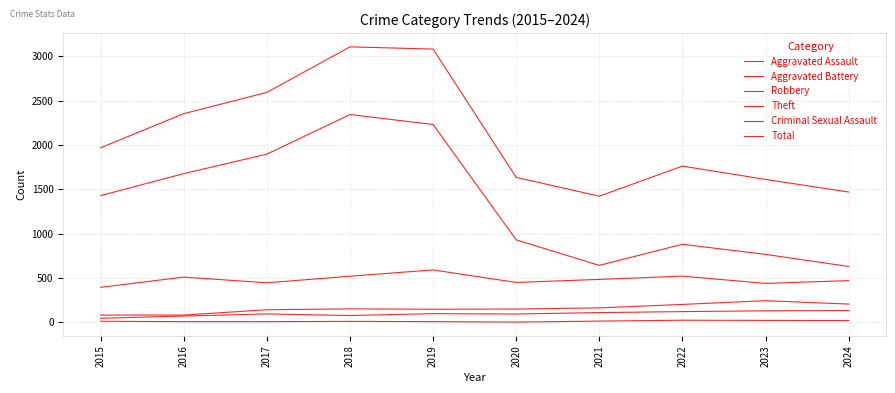

How many lines are shown in the chart?

6